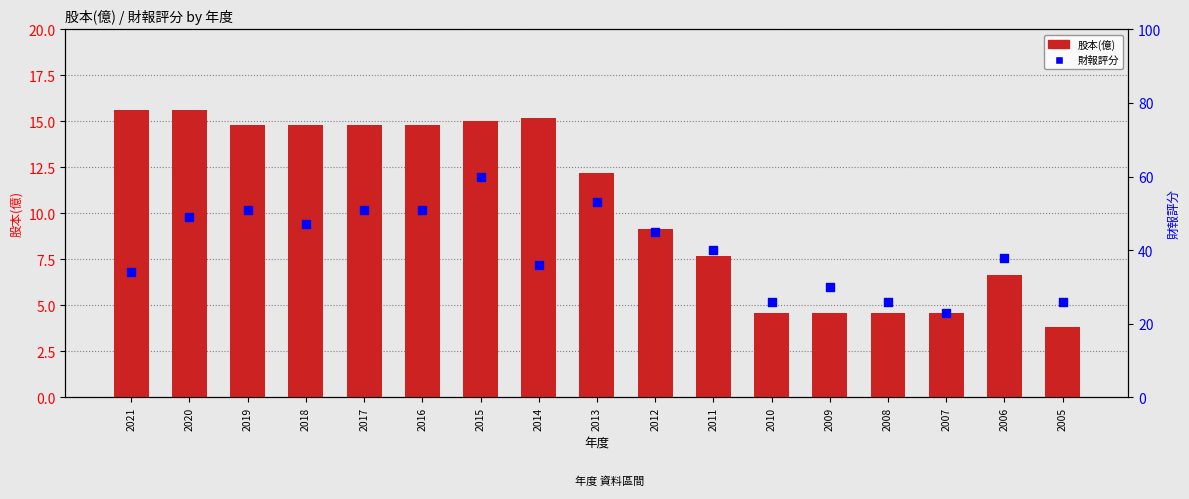

Which series has the largest Y range (max minus min)?

財報評分